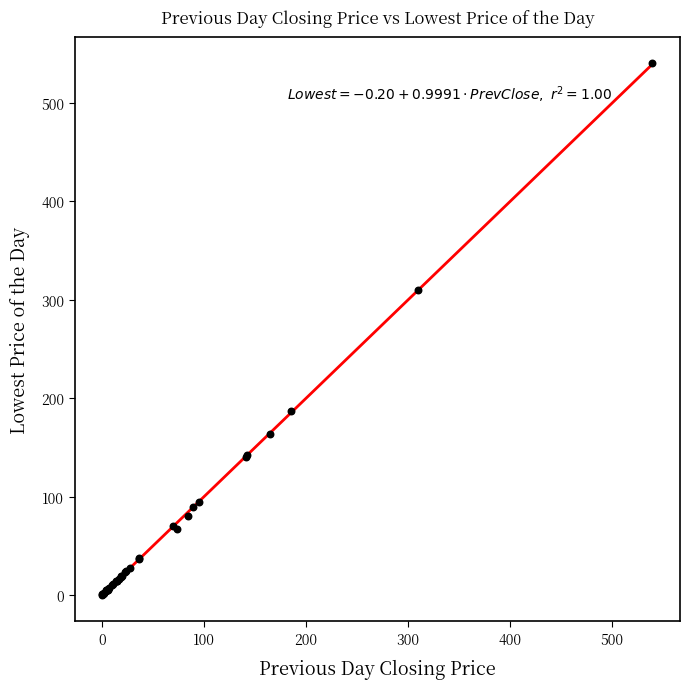

What Y value in the scatter plot is closest to 270?

310.0